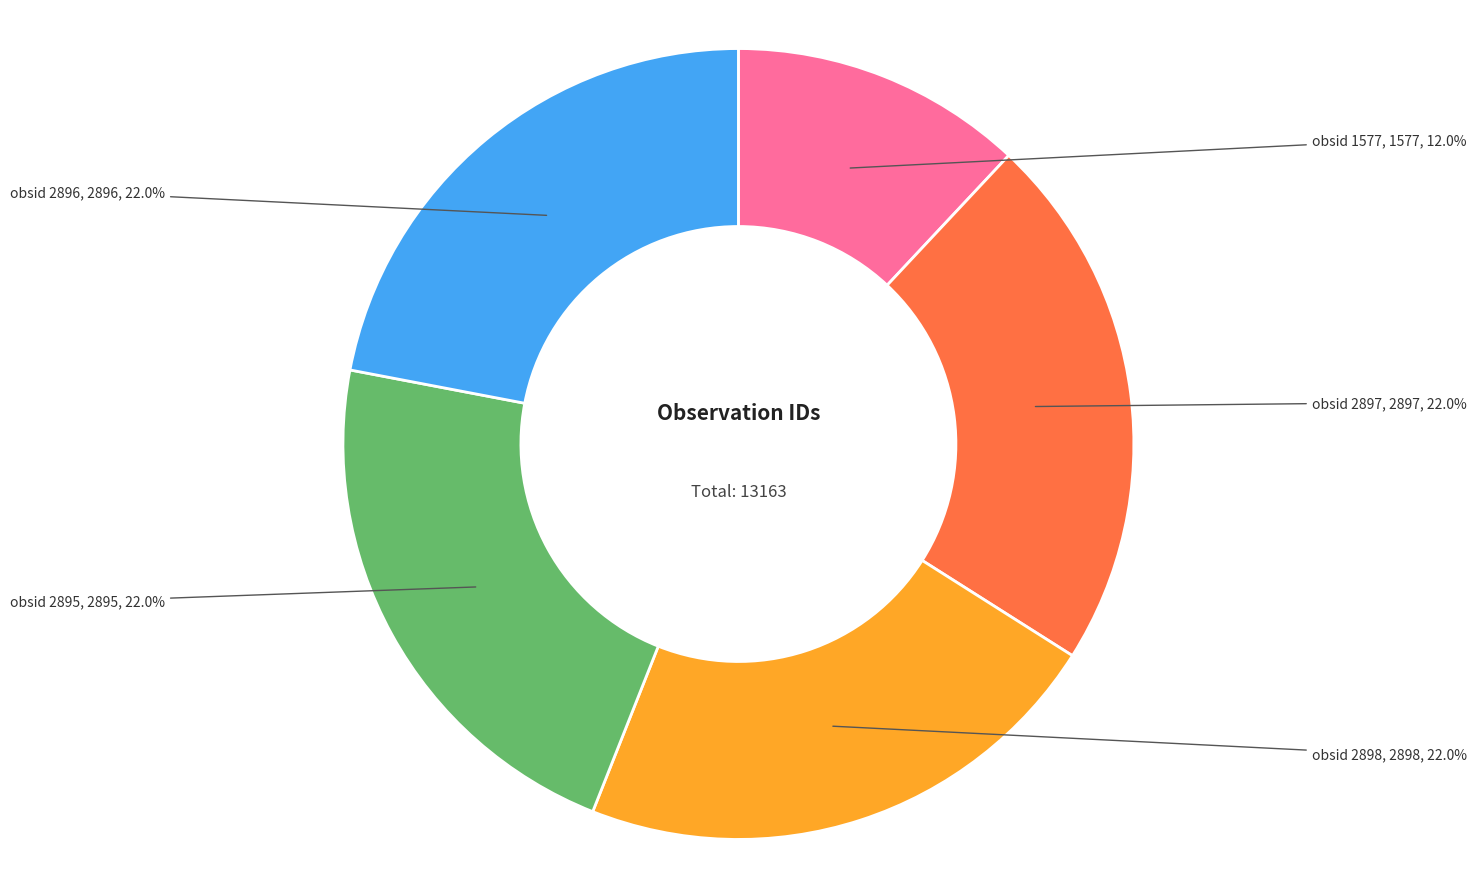

Is there any slice that represents more than half of the pie?

No